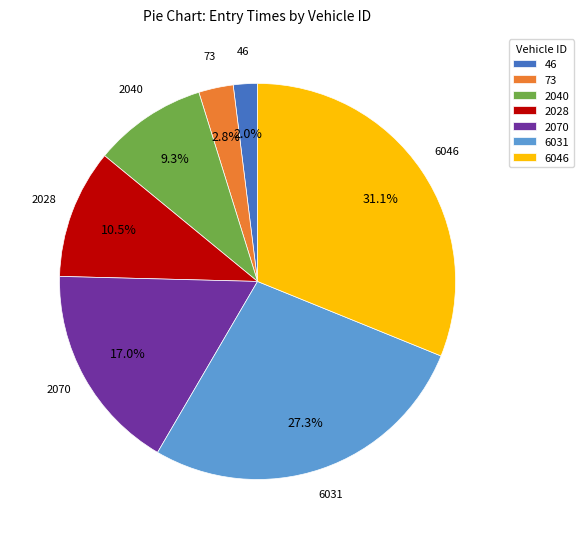

To the nearest percent, what is the difference between the largest and smallest slice percentages?

29%